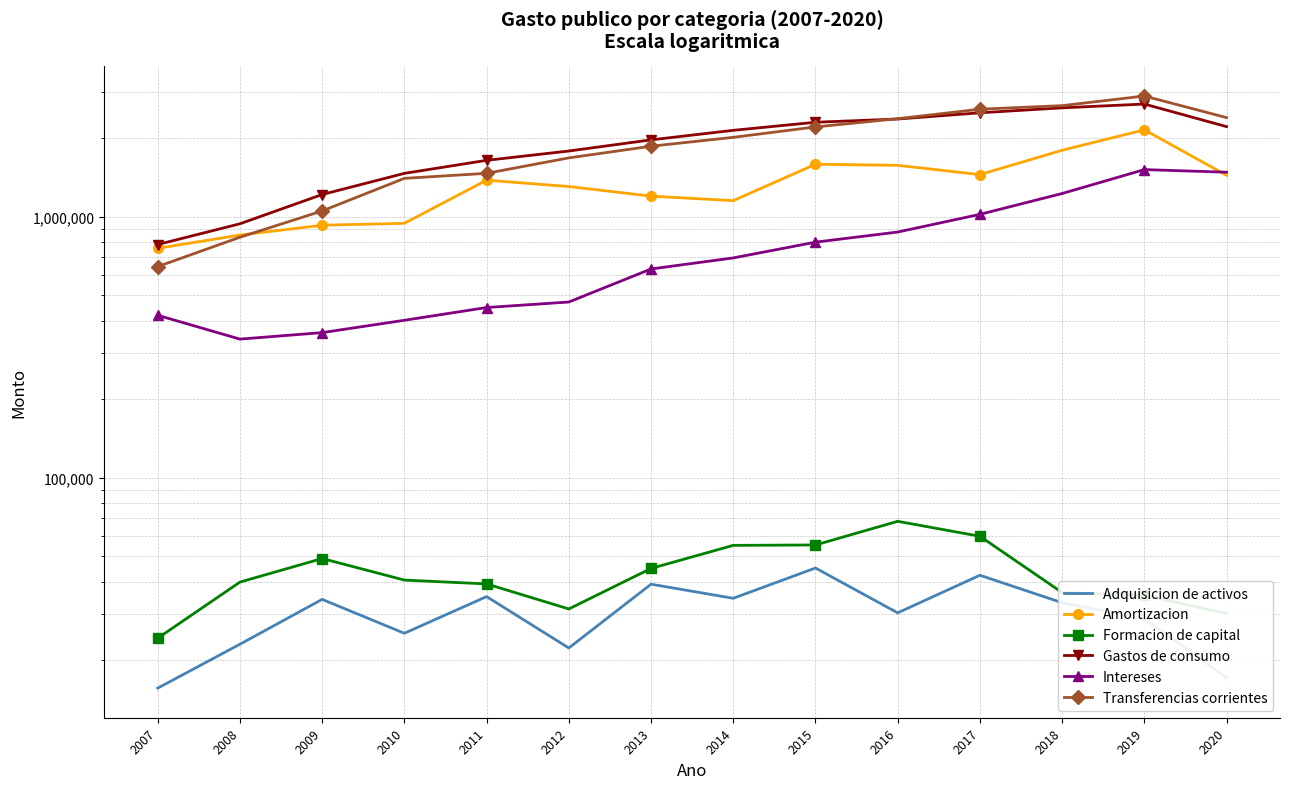

True or false: Gastos de consumo has a value of 623146 at 2011.

False